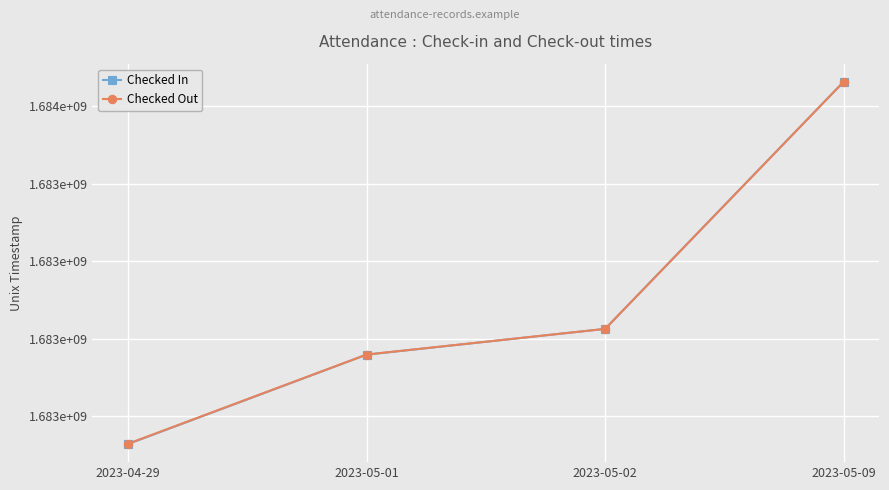

At which label does Checked In reach its peak?

2023-05-09